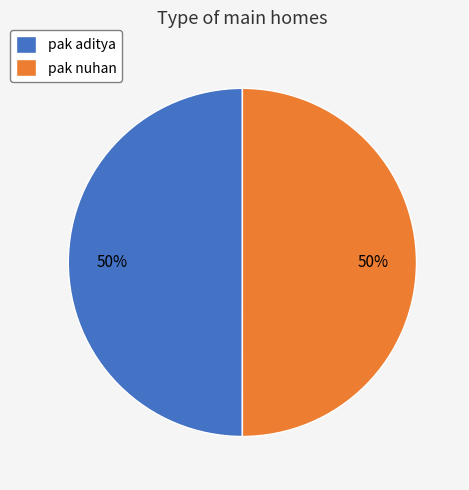

What is the ratio of the value at pak nuhan to the value at pak aditya?

1.0